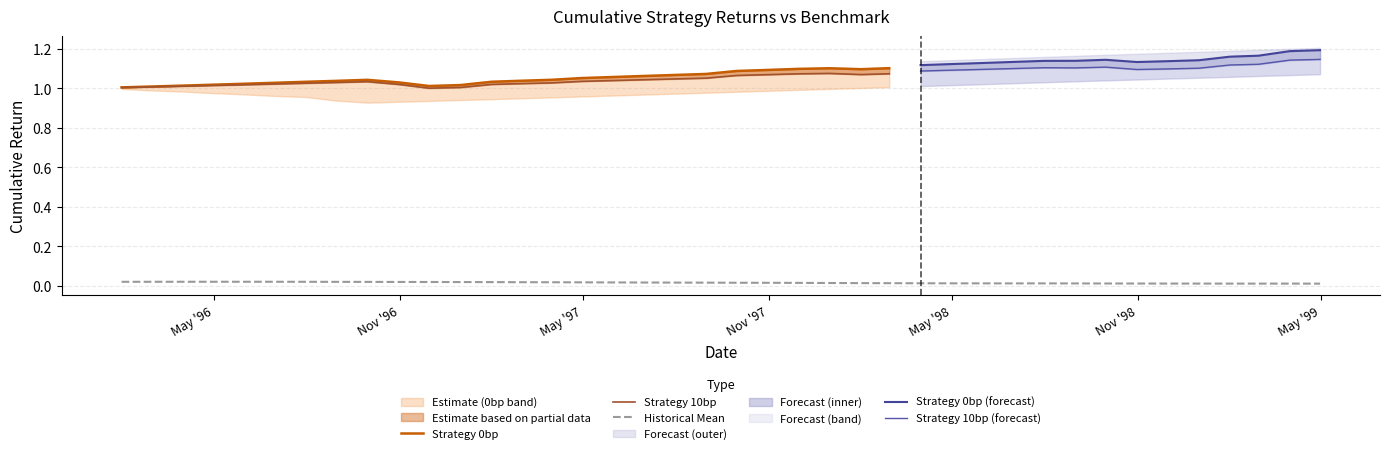

Between 25 and cumulative_benchmark, which is larger?

25